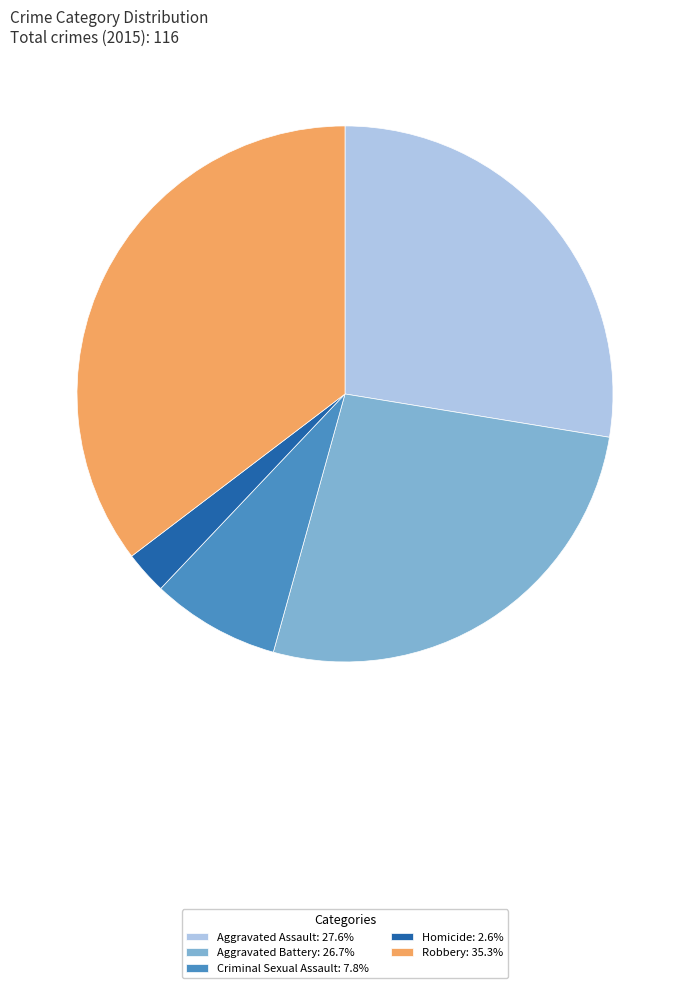

Approximately how many times larger is the value at Criminal Sexual Assault compared to Aggravated Assault?

0.3